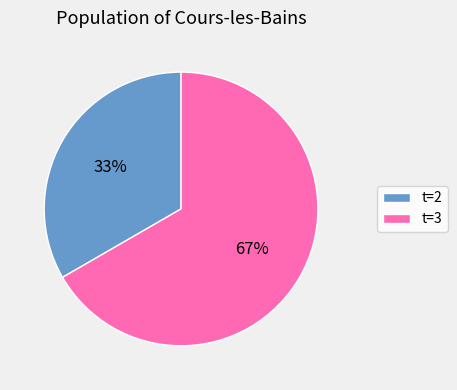

Which category accounts for the majority?

t=3